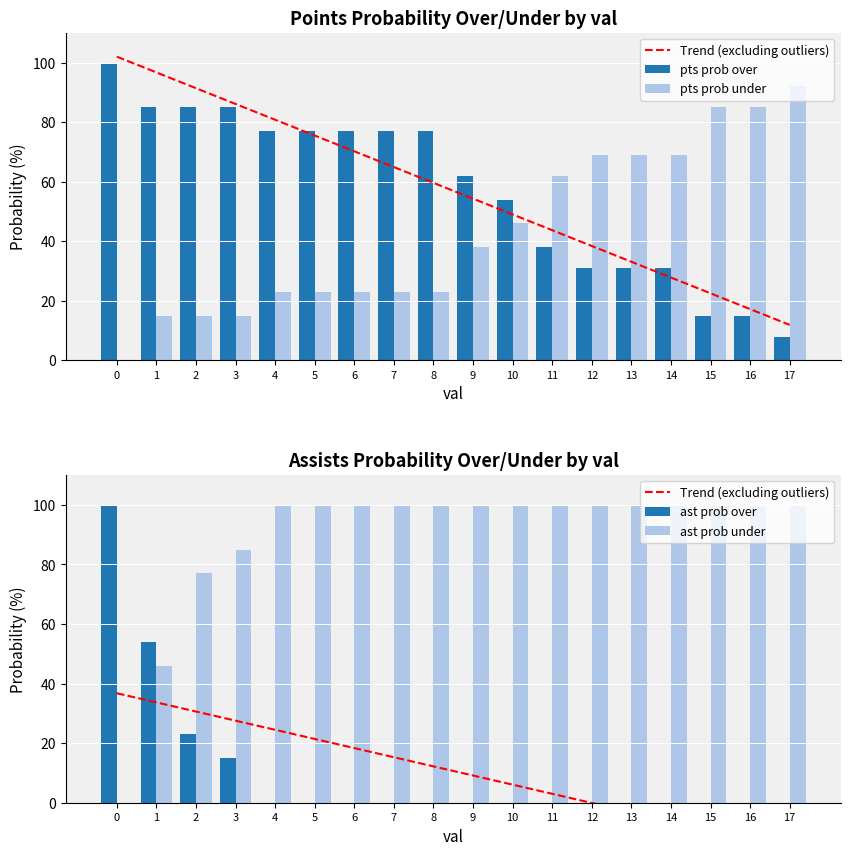

How many values in the pts prob over series exceed 77?

4